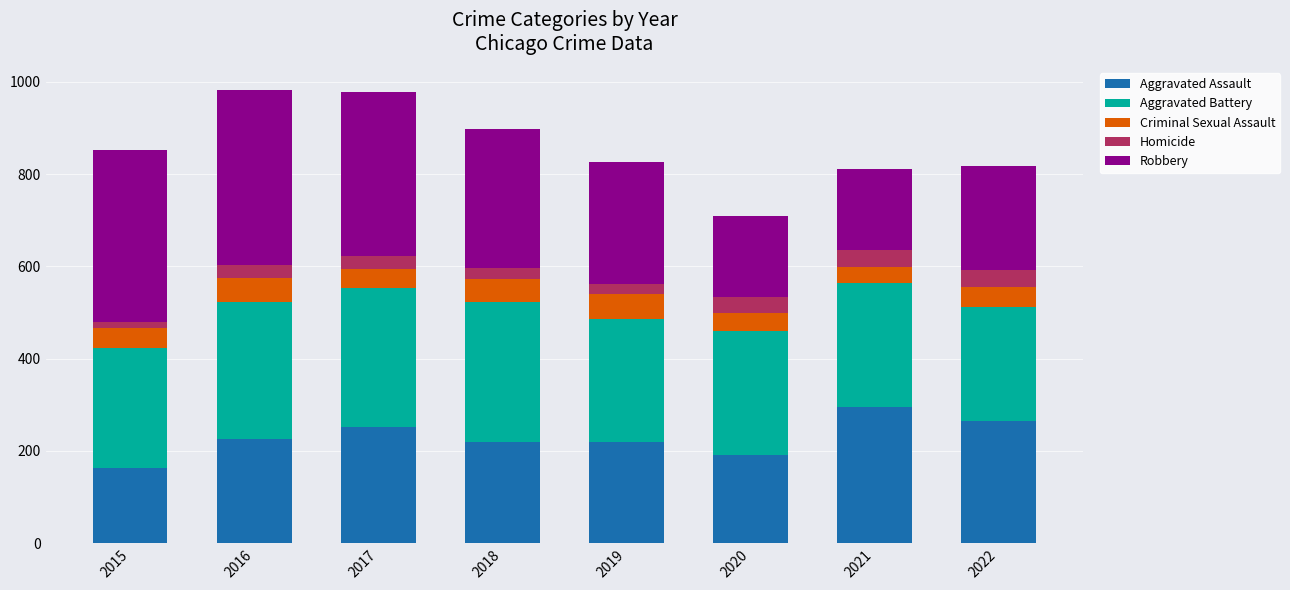

What is the difference between the maximum and second lowest values in the Aggravated Assault series?

103